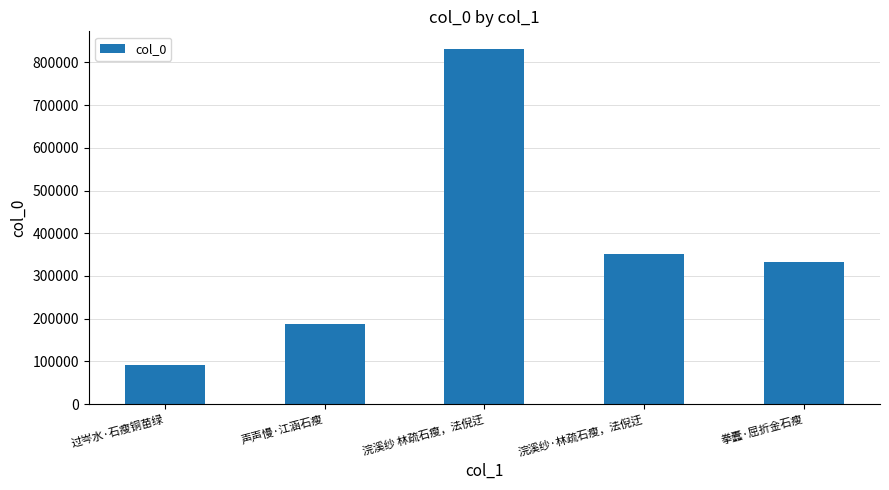

How many categories are shown in the chart?

5